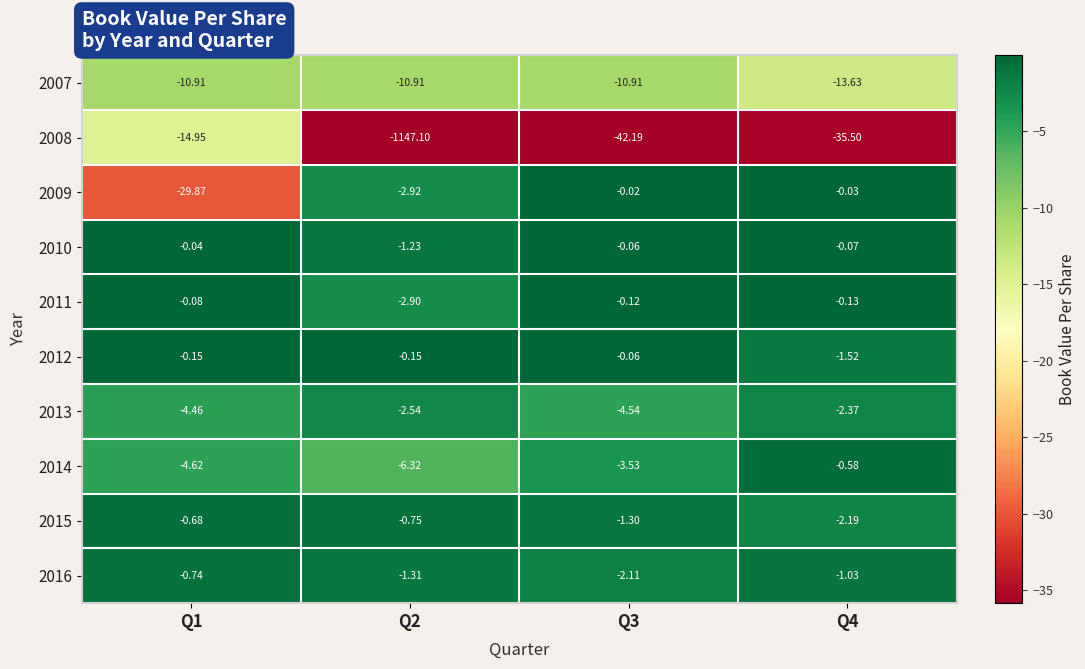

Rank the series by their maximum value, from lowest to highest.

2008, 2007, 2013, 2016, 2015, 2014, 2011, 2012, 2010, 2009